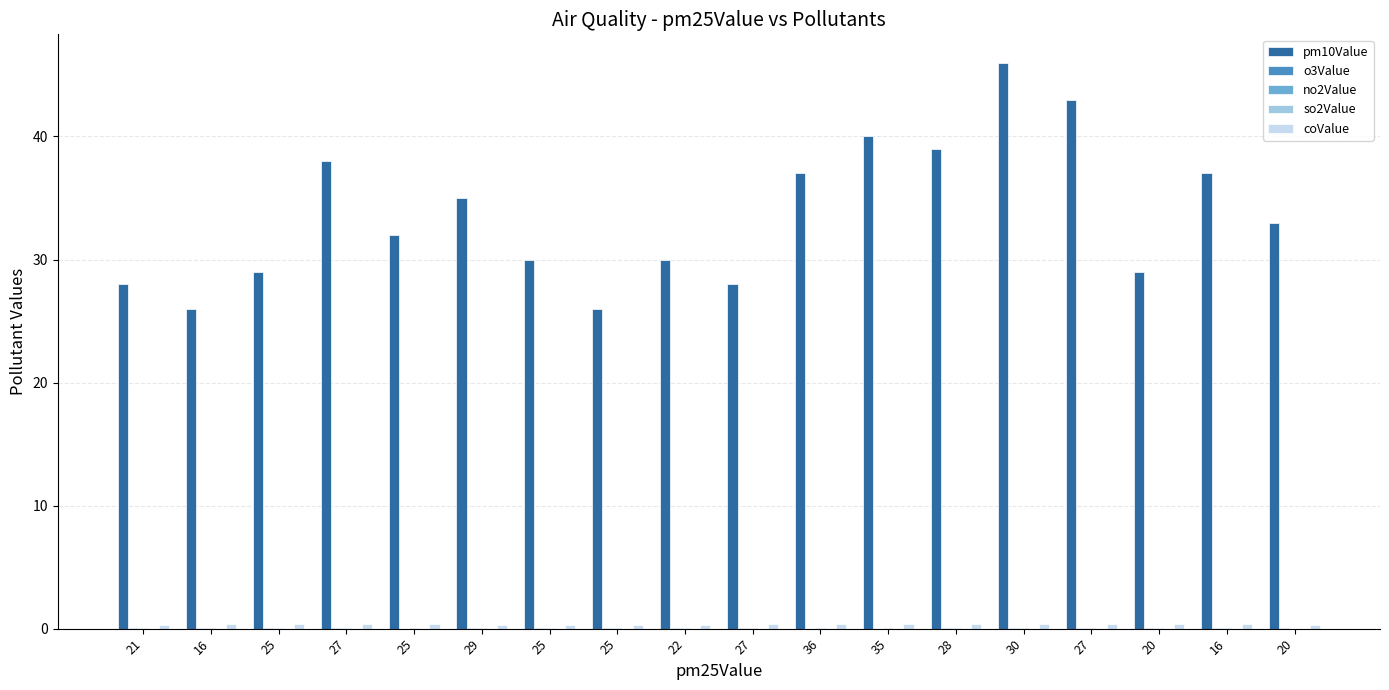

At which label does no2Value reach its peak?

35